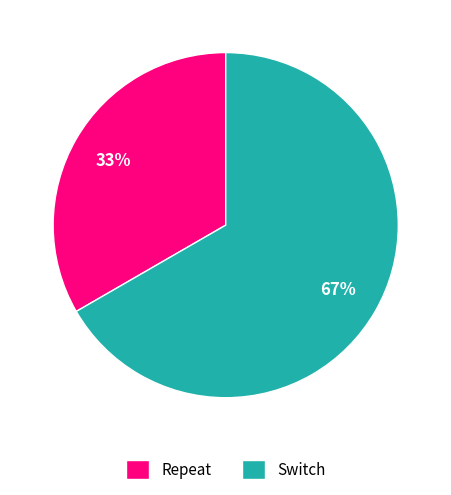

What is the smallest slice in the pie chart?

Repeat